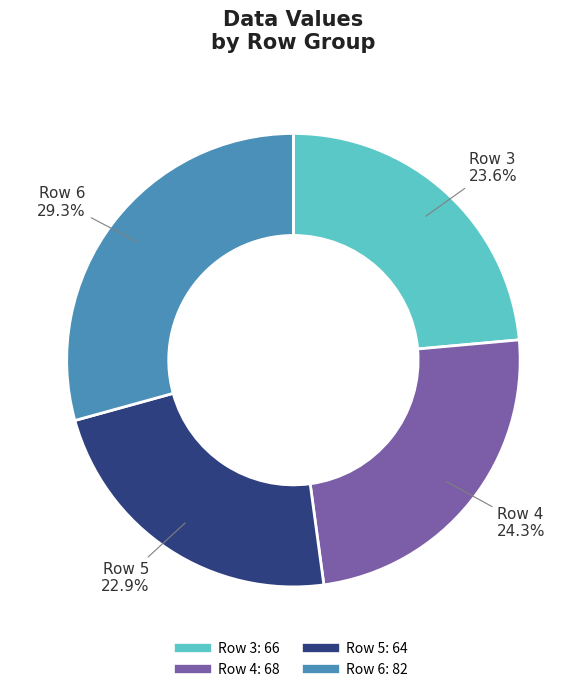

Is there a majority slice in this chart?

No